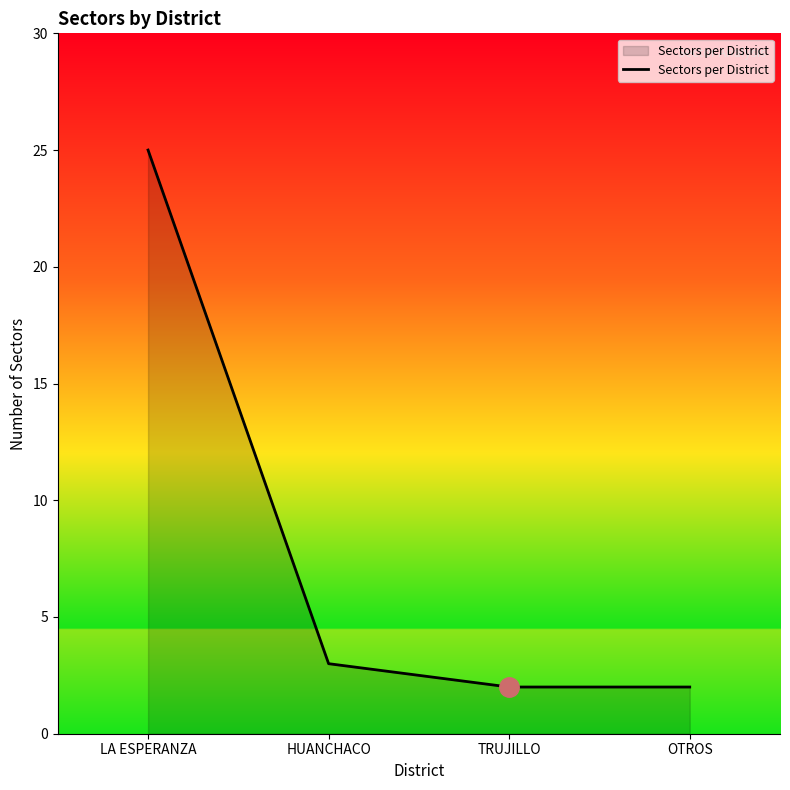

At which label does the data first exceed 3?

LA ESPERANZA